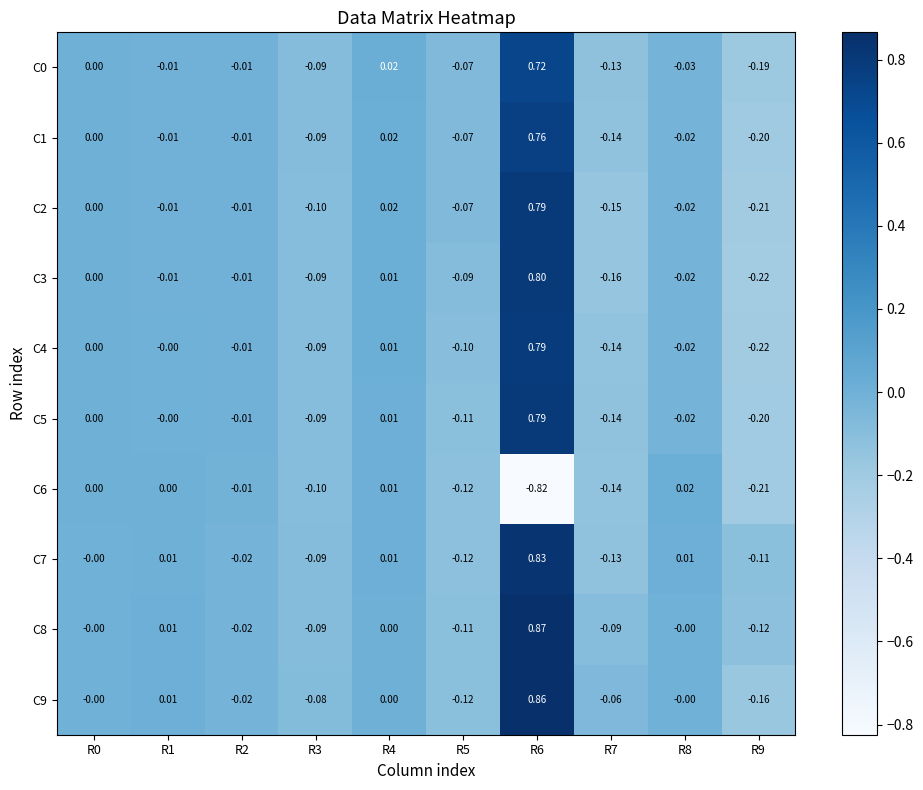

How many series are shown in this chart?

10